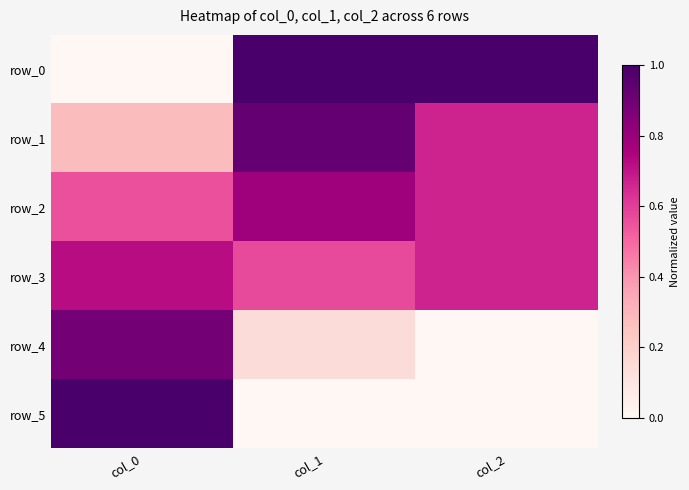

Reading left to right, what are all the values shown in this chart?

row_0: col_0=0.0	col_1=1.0	col_2=1.0
row_1: col_0=0.3	col_1=0.9	col_2=0.7
row_2: col_0=0.6	col_1=0.8	col_2=0.7
row_3: col_0=0.7	col_1=0.6	col_2=0.7
row_4: col_0=0.9	col_1=0.1	col_2=0.0
row_5: col_0=1.0	col_1=0.0	col_2=0.0